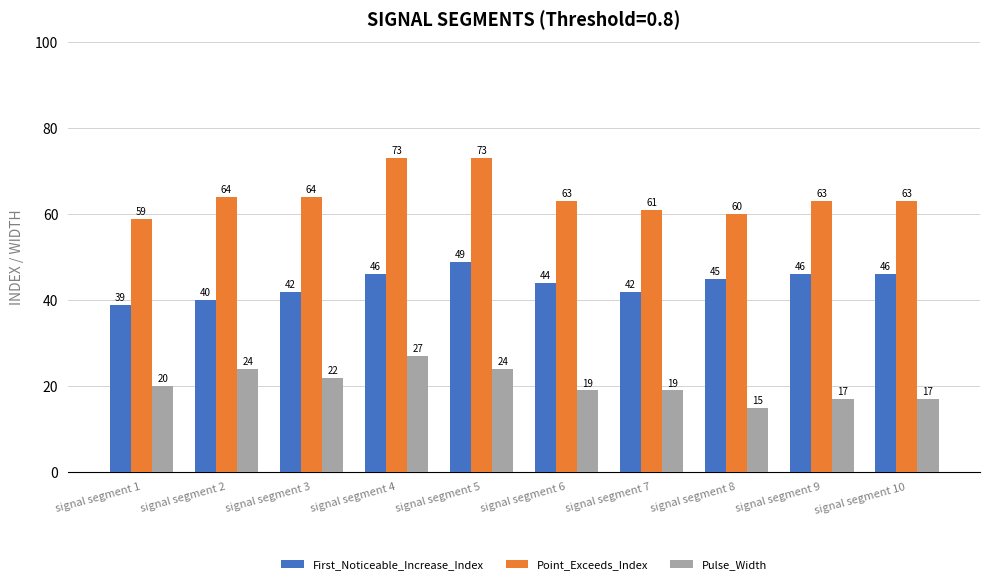

List the series in order of their overall mean, lowest first.

Pulse_Width, First_Noticeable_Increase_Index, Point_Exceeds_Index